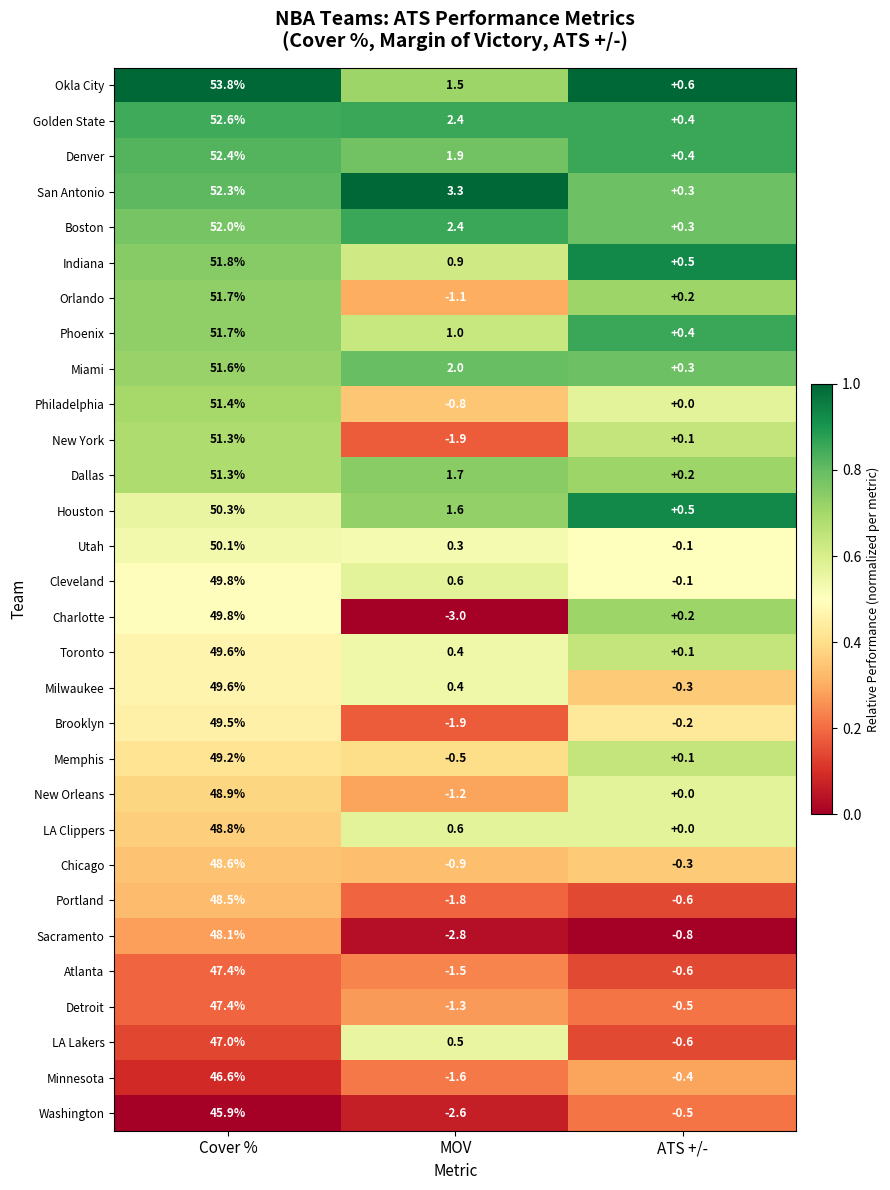

What is the total value across all series at MOV?

-1.4